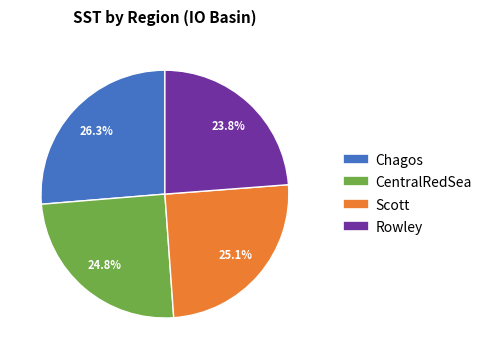

Which has a higher value, Rowley or CentralRedSea?

CentralRedSea